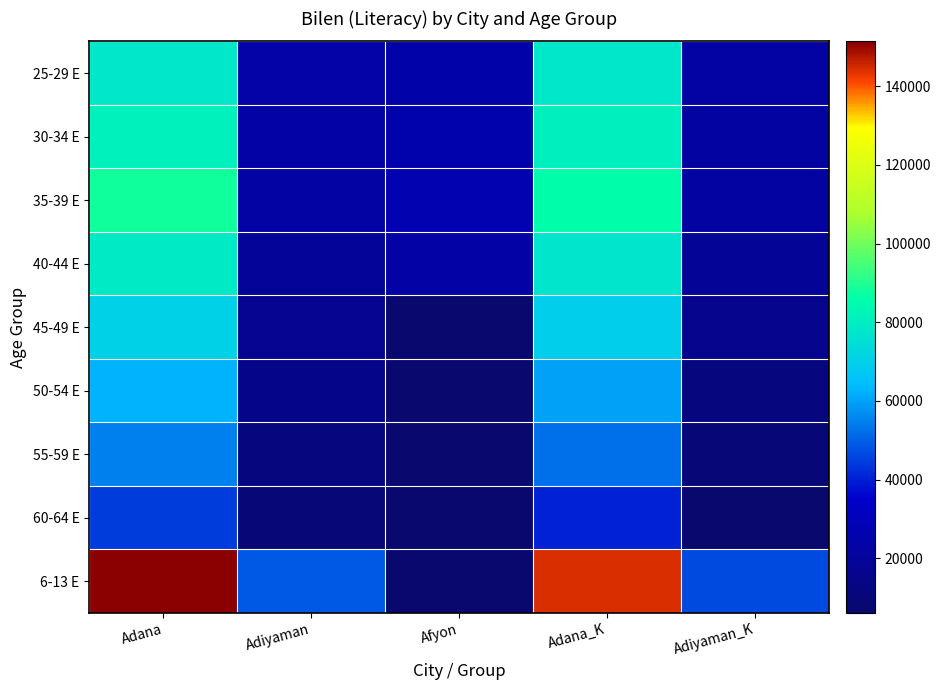

At which category is the sum across all series the highest?

Adana